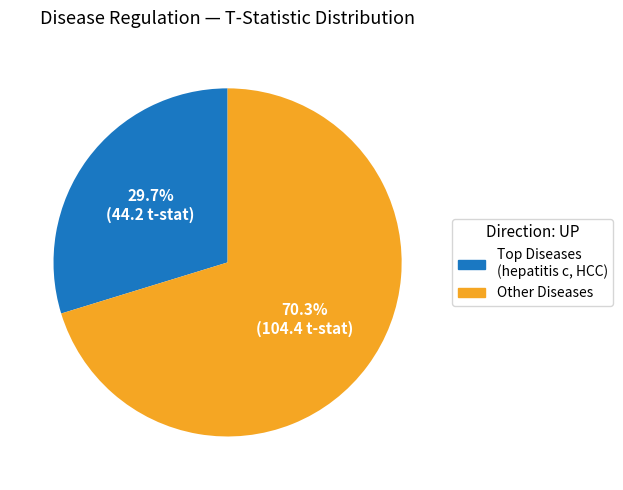

Is there any slice that represents more than half of the pie?

Yes